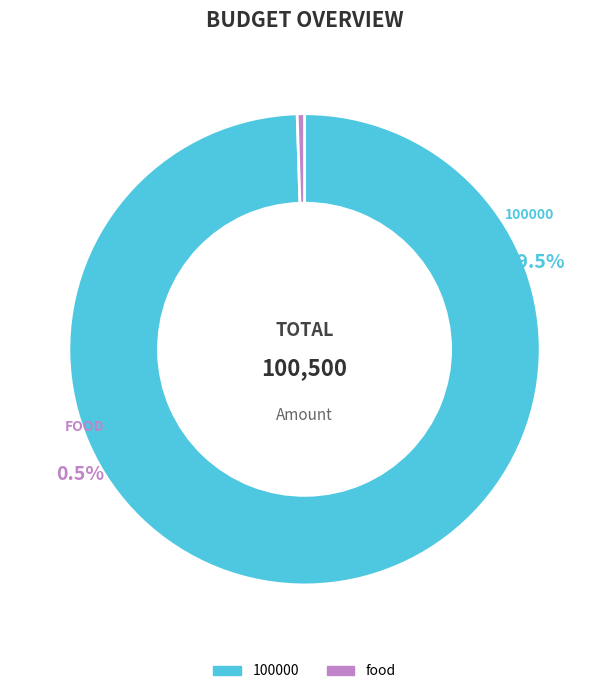

Which slice is the largest?

100000